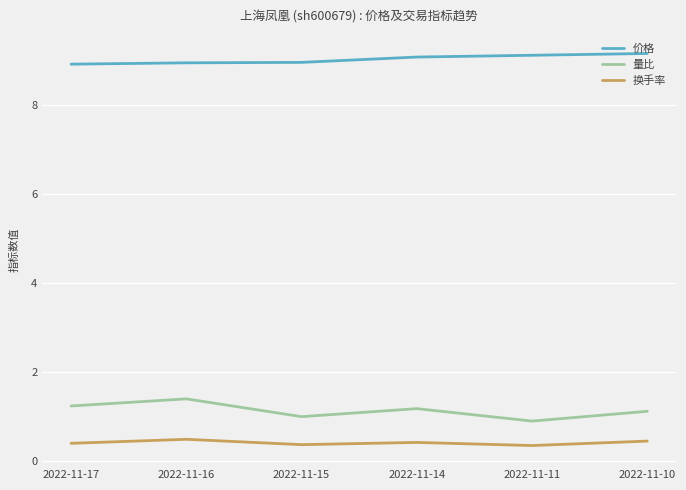

True or false: 价格 and 量比 intersect in this chart.

False